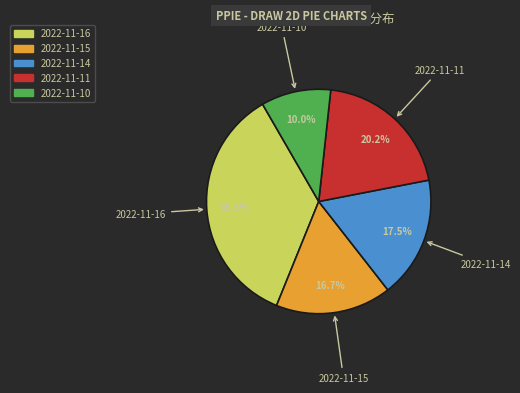

To the nearest percent, what is the combined percentage of 2022-11-10 and 2022-11-16?

46%